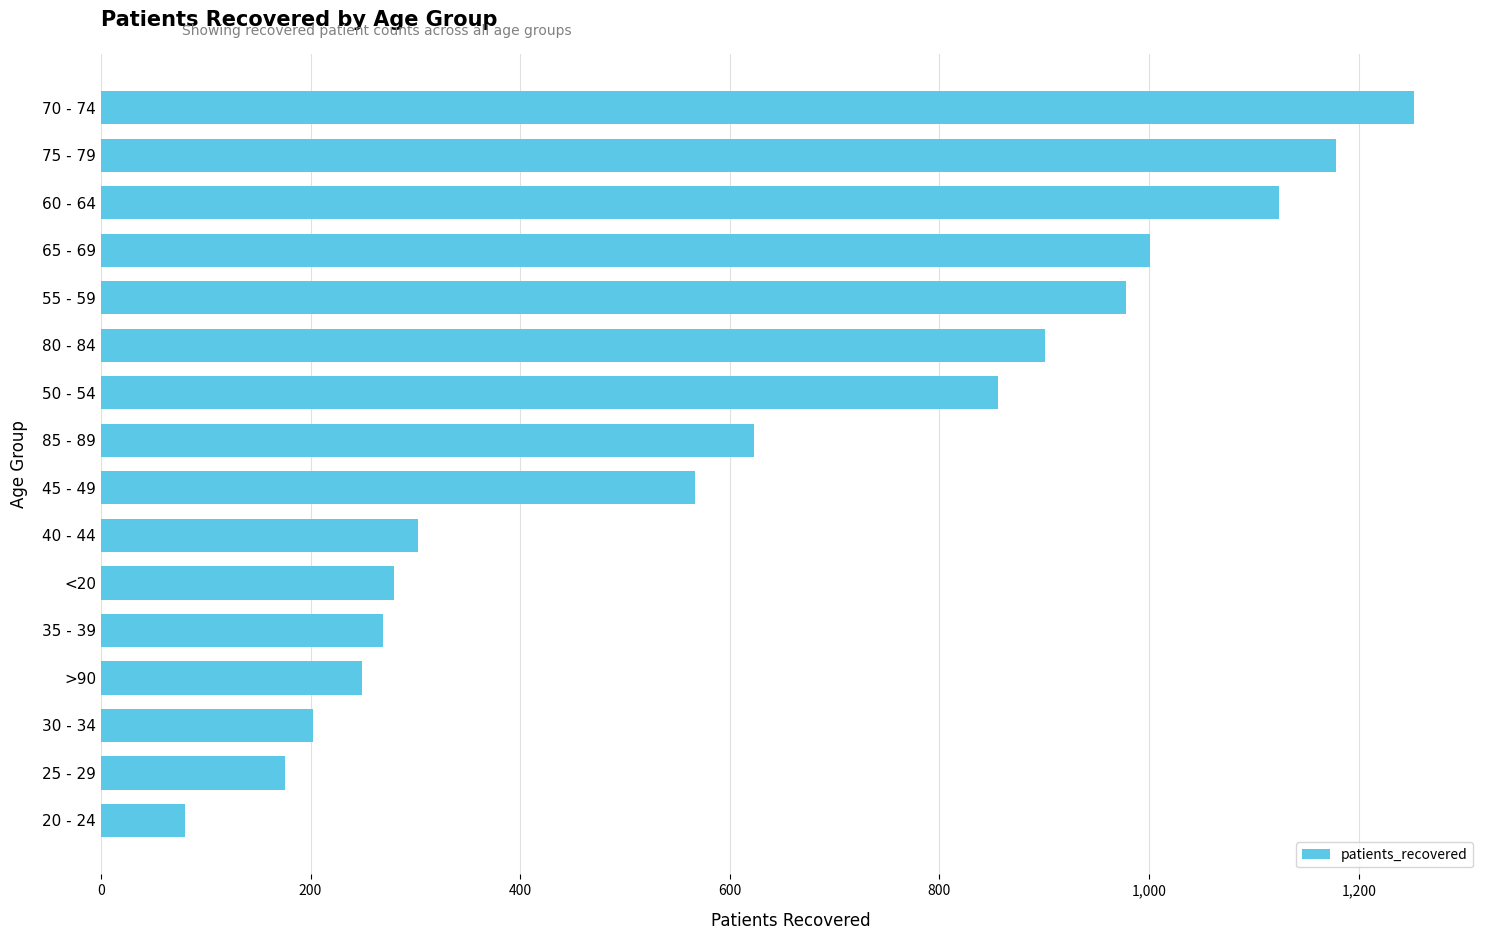

List the labels in order of value, largest first.

70 - 74, 75 - 79, 60 - 64, 65 - 69, 55 - 59, 80 - 84, 50 - 54, 85 - 89, 45 - 49, 40 - 44, <20, 35 - 39, >90, 30 - 34, 25 - 29, 20 - 24